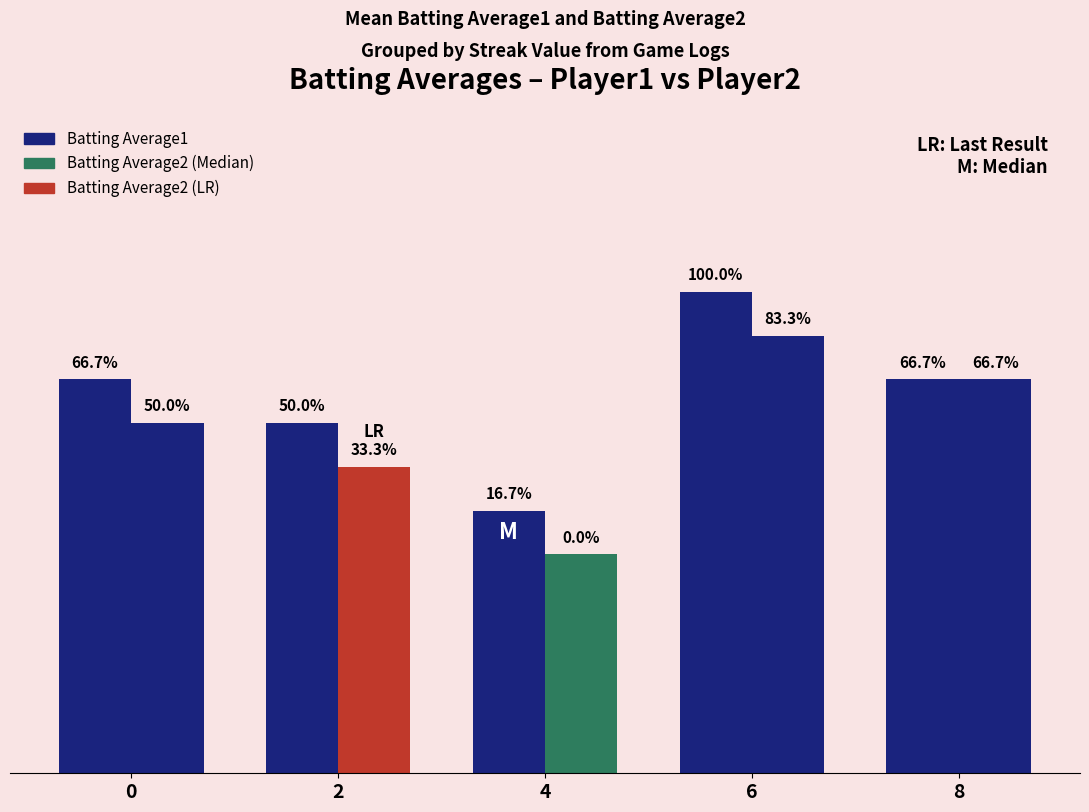

At how many categories does at least one series exceed 0?

5